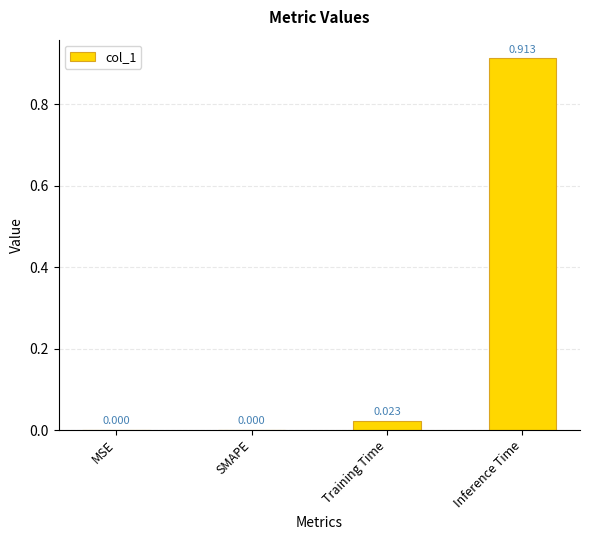

At which category does the chart reach its peak across all series?

Inference Time